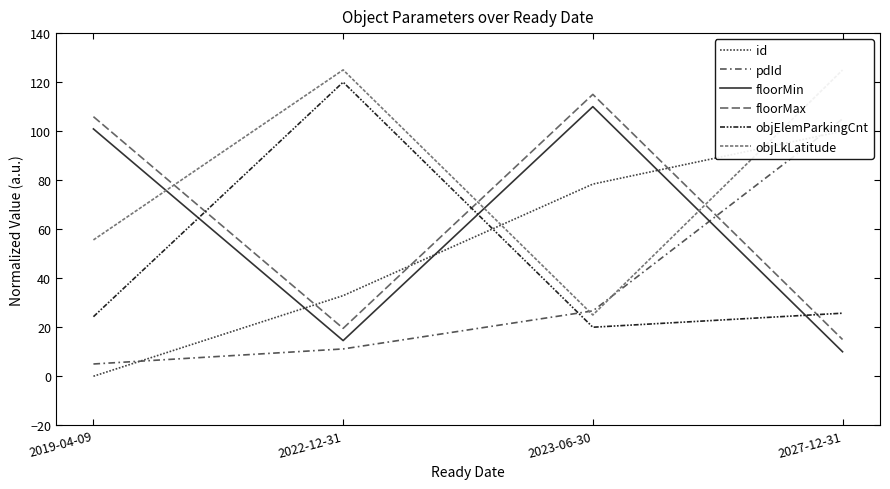

Reading right to left, extract all data points from this chart.

id: 2027-12-31=100.0	2023-06-30=78.4	2022-12-31=32.9	2019-04-09=0.0
pdId: 2027-12-31=105.0	2023-06-30=26.7	2022-12-31=11.1	2019-04-09=5.0
floorMin: 2027-12-31=10.0	2023-06-30=110.0	2022-12-31=14.5	2019-04-09=100.9
floorMax: 2027-12-31=15.0	2023-06-30=115.0	2022-12-31=19.5	2019-04-09=105.9
objElemParkingCnt: 2027-12-31=25.7	2023-06-30=20.0	2022-12-31=120.0	2019-04-09=24.3
objLkLatitude: 2027-12-31=125.0	2023-06-30=25.0	2022-12-31=125.0	2019-04-09=55.6